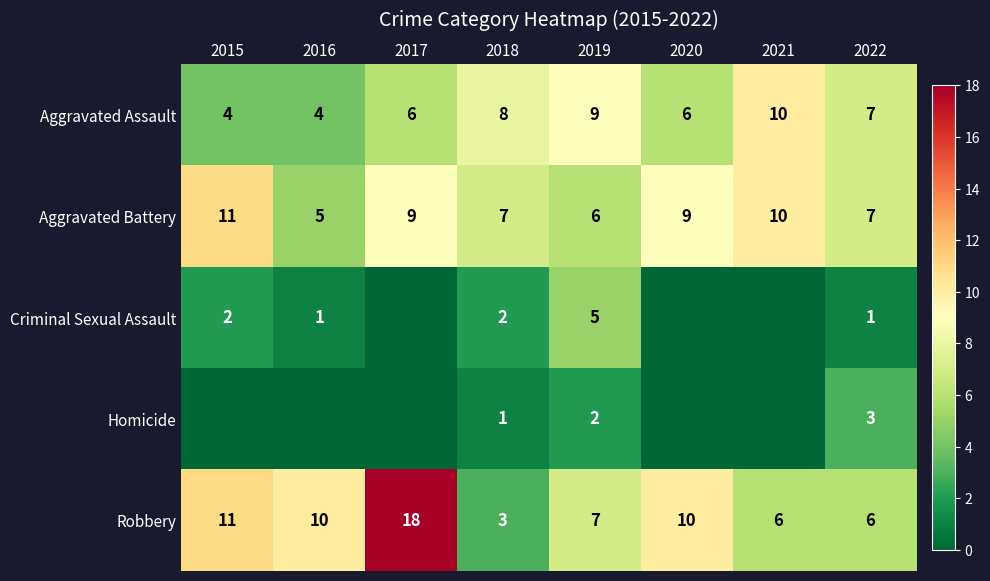

Which category has the lowest value across all series?

2017